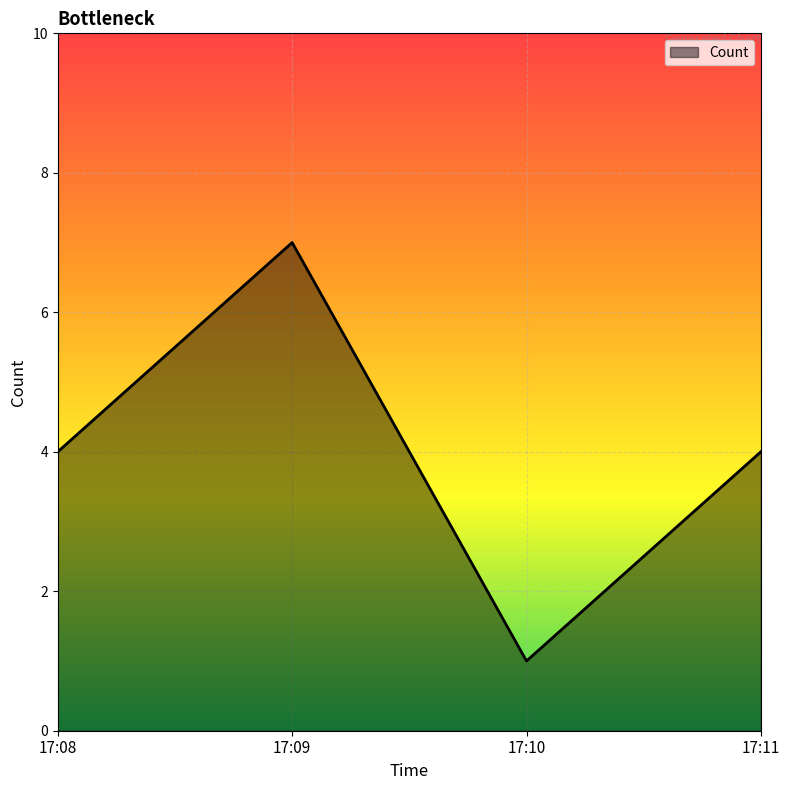

What value does the data have at 17:11?

4